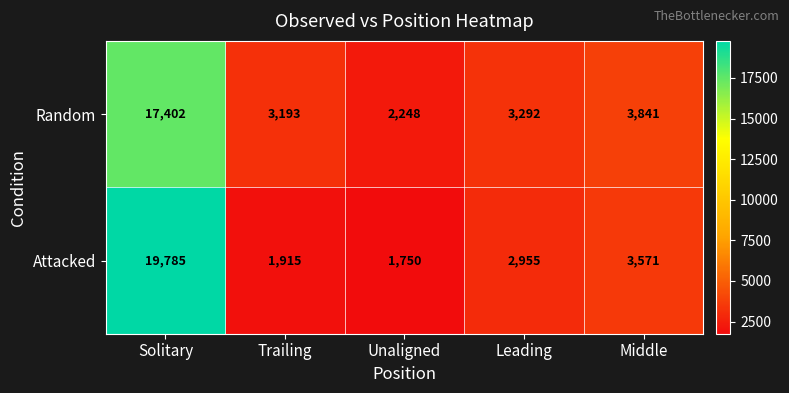

Where does the Attacked series first go above 2955?

Solitary